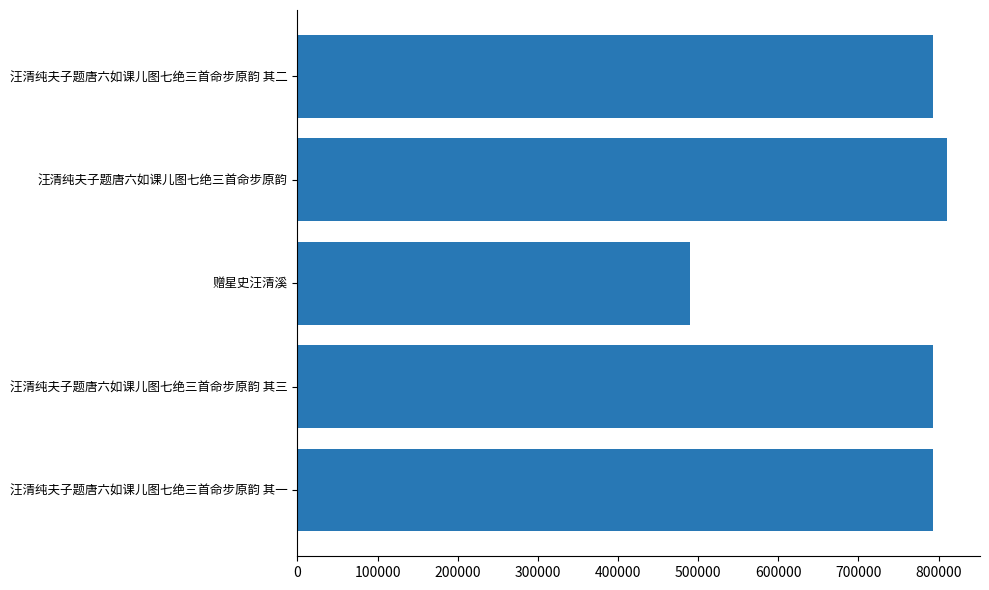

What is the minimum value shown in the chart?

489343